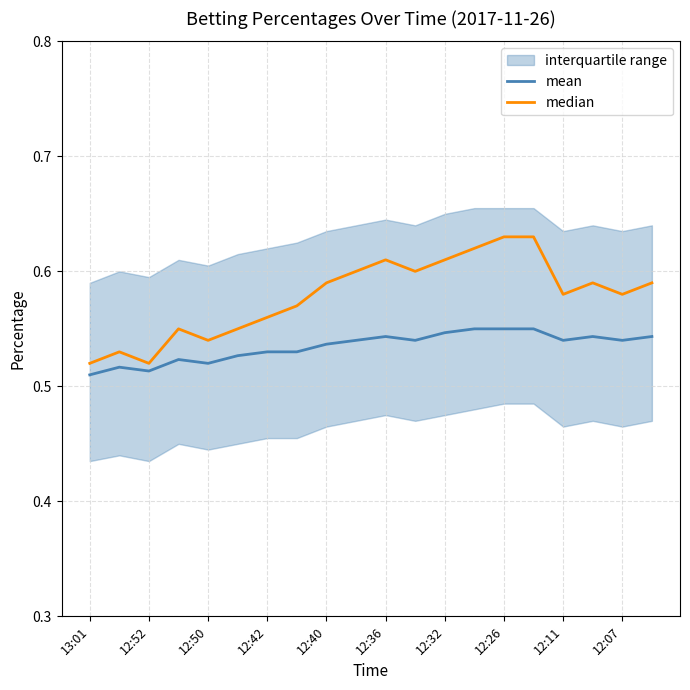

The mean series shows 0.1 at 12:36. True or false?

False